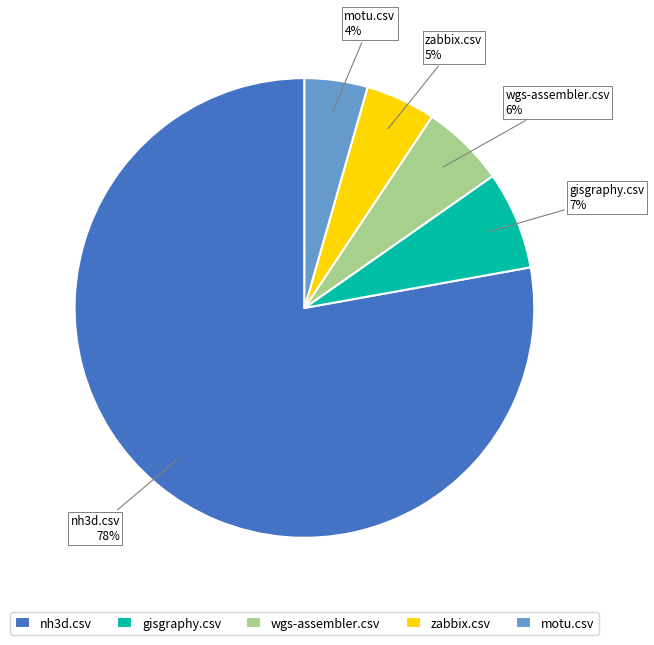

Between wgs-assembler.csv and zabbix.csv, which is larger?

wgs-assembler.csv